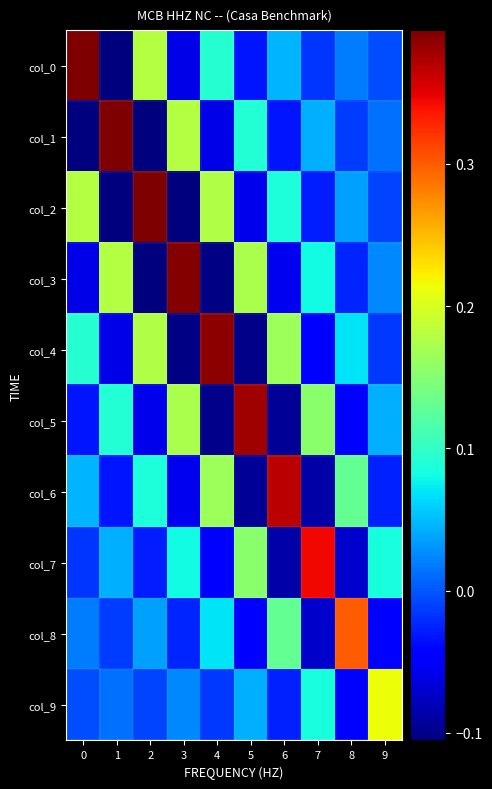

Reading right to left, what are all the values shown in this chart?

col_0: 9=-0.0	8=0.0	7=-0.0	6=0.0	5=-0.0	4=0.1	3=-0.1	2=0.2	1=-0.1	0=0.4
col_1: 9=0.0	8=-0.0	7=0.0	6=-0.0	5=0.1	4=-0.1	3=0.2	2=-0.1	1=0.4	0=-0.1
col_2: 9=-0.0	8=0.0	7=-0.0	6=0.1	5=-0.1	4=0.2	3=-0.1	2=0.4	1=-0.1	0=0.2
col_3: 9=0.0	8=-0.0	7=0.1	6=-0.1	5=0.2	4=-0.1	3=0.4	2=-0.1	1=0.2	0=-0.1
col_4: 9=-0.0	8=0.1	7=-0.0	6=0.2	5=-0.1	4=0.4	3=-0.1	2=0.2	1=-0.1	0=0.1
col_5: 9=0.0	8=-0.0	7=0.2	6=-0.1	5=0.4	4=-0.1	3=0.2	2=-0.1	1=0.1	0=-0.0
col_6: 9=-0.0	8=0.1	7=-0.1	6=0.4	5=-0.1	4=0.2	3=-0.1	2=0.1	1=-0.0	0=0.0
col_7: 9=0.1	8=-0.1	7=0.3	6=-0.1	5=0.2	4=-0.0	3=0.1	2=-0.0	1=0.0	0=-0.0
col_8: 9=-0.0	8=0.3	7=-0.1	6=0.1	5=-0.0	4=0.1	3=-0.0	2=0.0	1=-0.0	0=0.0
col_9: 9=0.2	8=-0.0	7=0.1	6=-0.0	5=0.0	4=-0.0	3=0.0	2=-0.0	1=0.0	0=-0.0